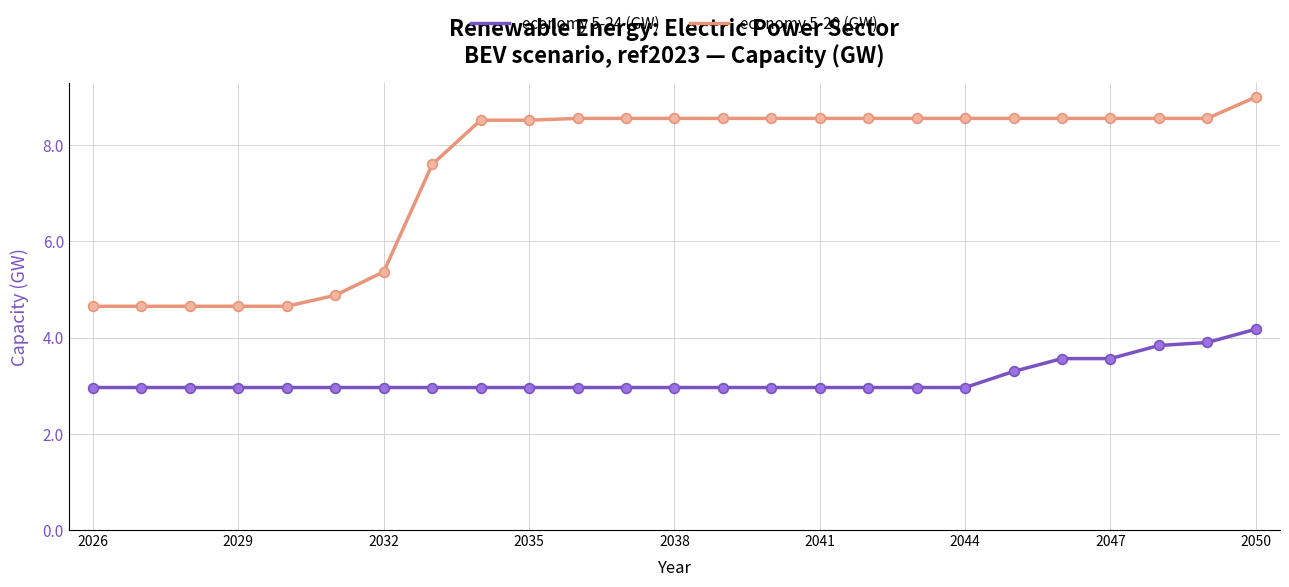

Reading left to right, list all the values displayed in this chart.

economy 5-24 (GW): 3.0	3.0	3.0	3.0	3.0	3.0	3.0	3.0	3.0	3.0	3.0	3.0	3.0	3.0	3.0	3.0	3.0	3.0	3.0	3.3	3.6	3.6	3.8	3.9	4.2
economy 5-20 (GW): 4.7	4.7	4.7	4.7	4.7	4.9	5.4	7.6	8.5	8.5	8.6	8.6	8.6	8.6	8.6	8.6	8.6	8.6	8.6	8.6	8.6	8.6	8.6	8.6	9.0